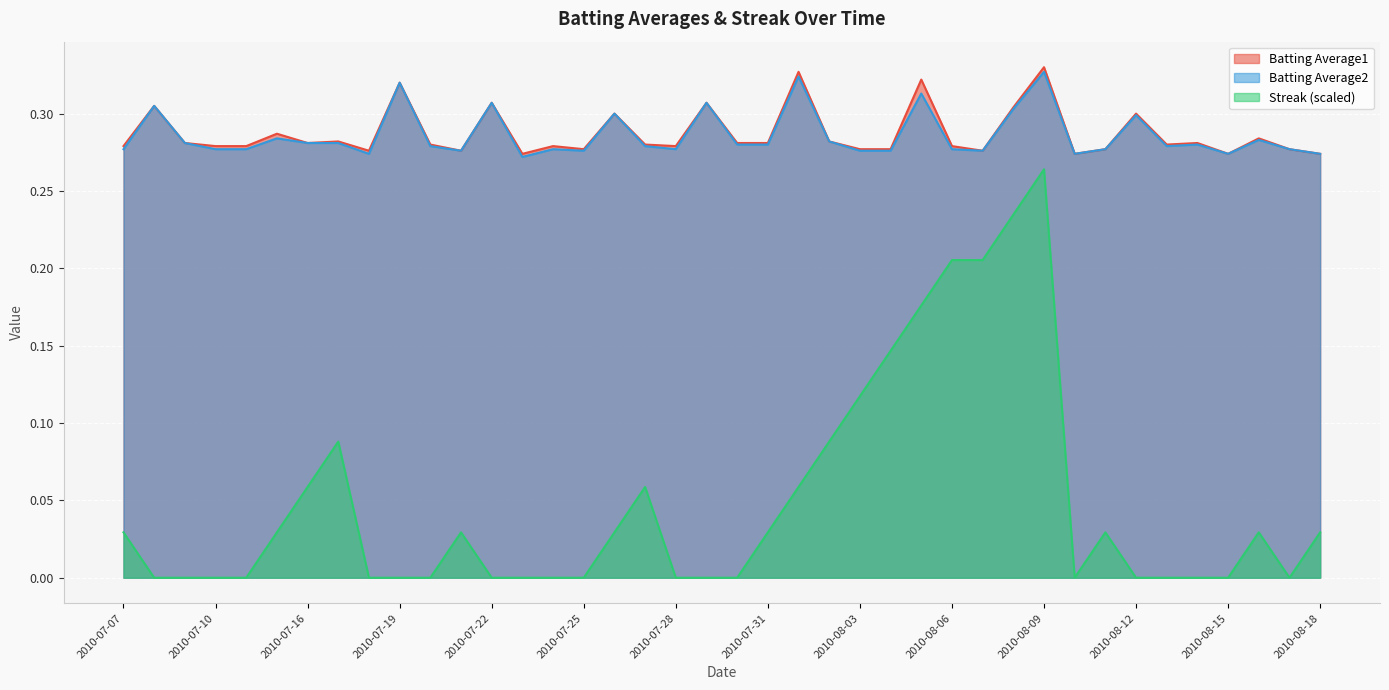

Is it true that Batting Average2 equals 0.5 at 2010-08-09?

False